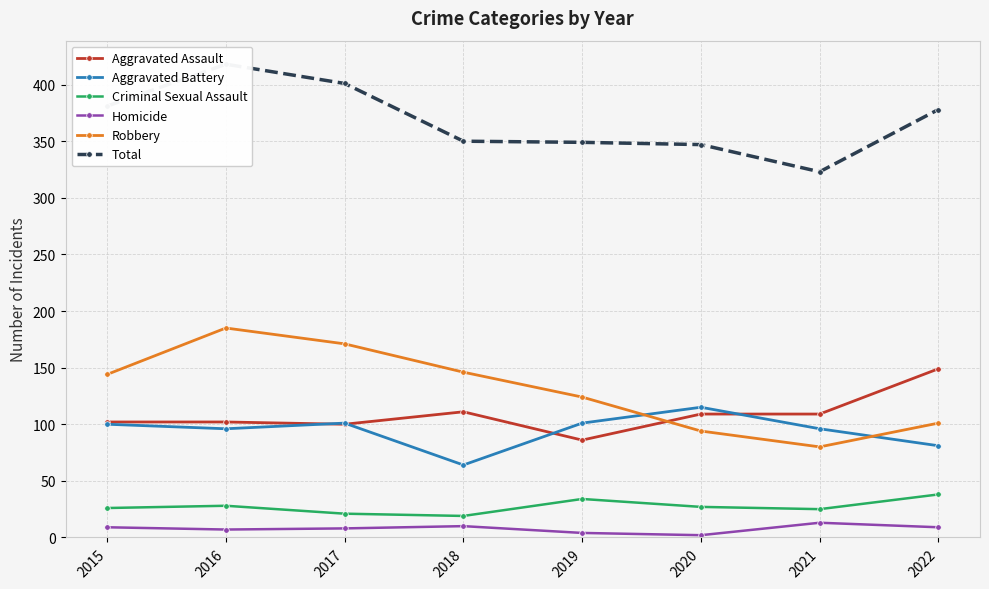

Count the number of data series in this chart.

6